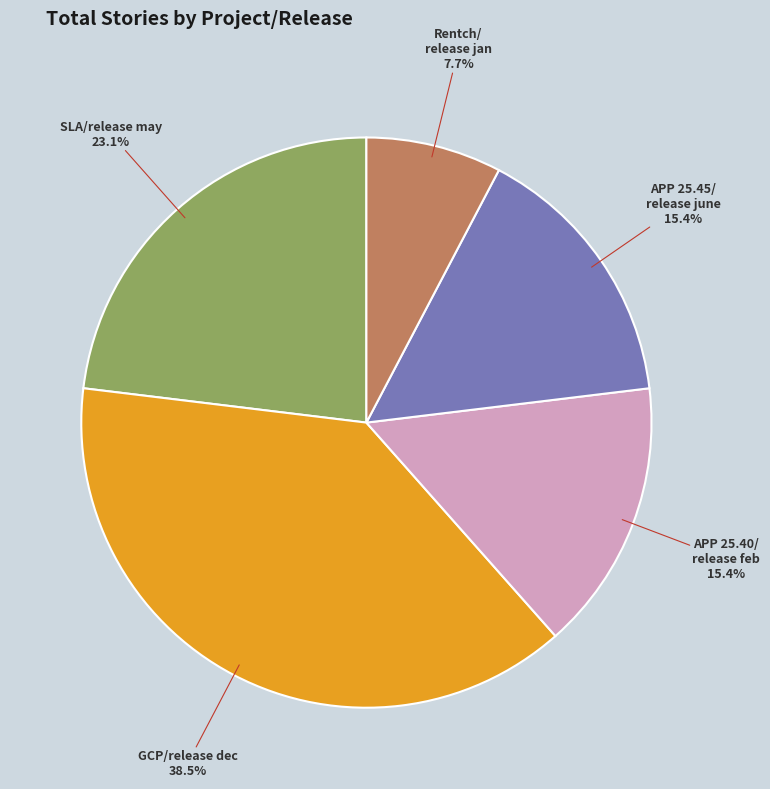

What is the largest slice in the pie chart?

GCP/release dec